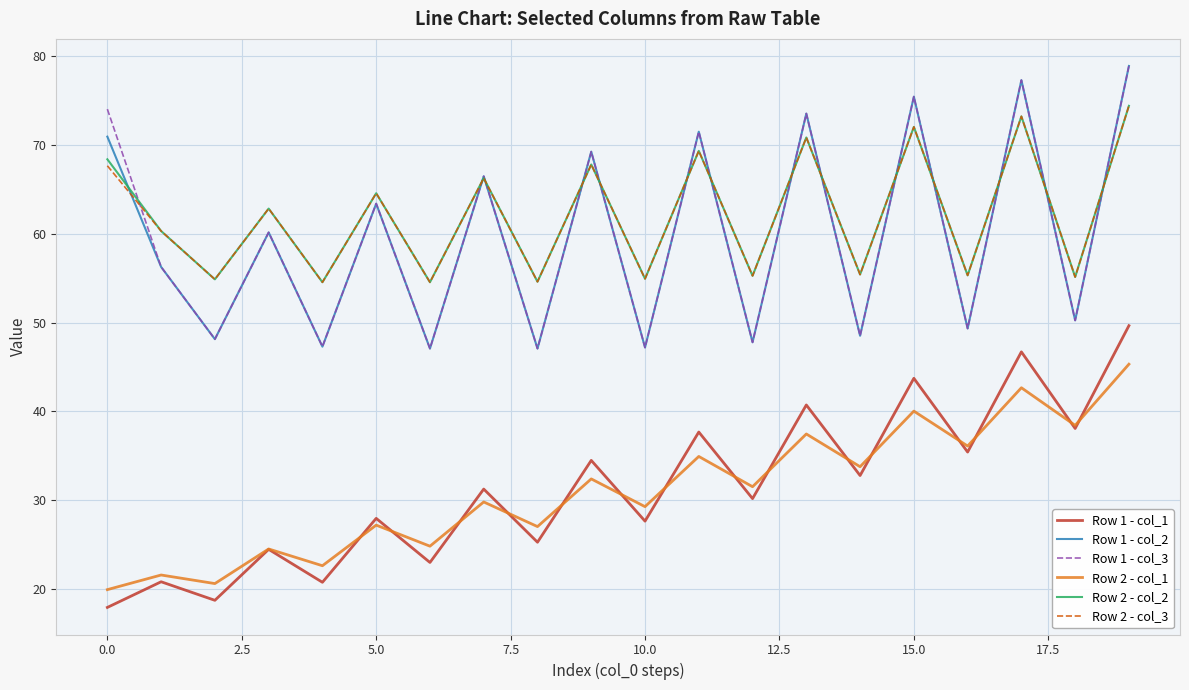

True or false: Row 2 - col_1 and Row 2 - col_2 intersect in this chart.

False